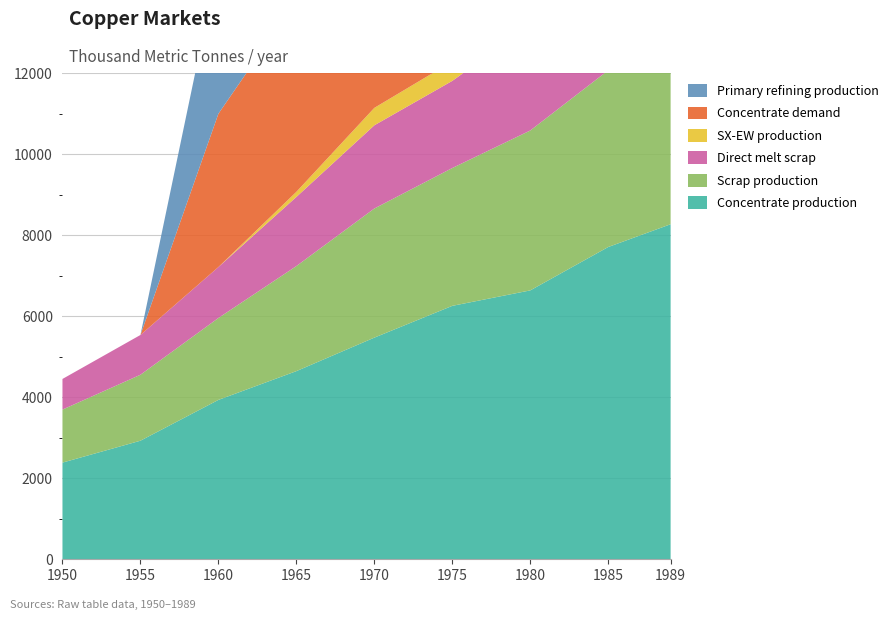

Reading right to left, list all the values displayed in this chart.

Concentrate production: 1990=8268.6	1985=7706.8	1980=6636.1	1975=6254.7	1970=5470.3	1965=4643.5	1960=3933.3	1955=2926.2	1950=2385.7
Scrap production: 1990=4869.5	1985=4360.8	1980=3946.5	1975=3401.8	1970=3186.9	1965=2593.1	1960=2021.8	1955=1627.9	1950=1308.7
Direct melt scrap: 1990=3130.0	1985=2753.6	1980=2603.1	1975=2150.8	1970=2053.6	1965=1705.9	1960=1257.2	1955=981.9	1950=756.1
SX-EW production: 1990=817.4	1985=581.2	1980=590.9	1975=480.3	1970=429.7	1965=125.5	1960=0.0	1955=0.0	1950=0.0
Concentrate demand: 1990=8538.1	1985=7774.8	1980=7149.1	1975=6601.9	1970=5760.6	1965=4723.2	1960=3784.0	1955=0.0	1950=0.0
Primary refining production: 1990=8452.7	1985=7697.0	1980=7077.6	1975=6535.9	1970=5703.0	1965=4675.9	1960=3746.1	1955=0.0	1950=0.0